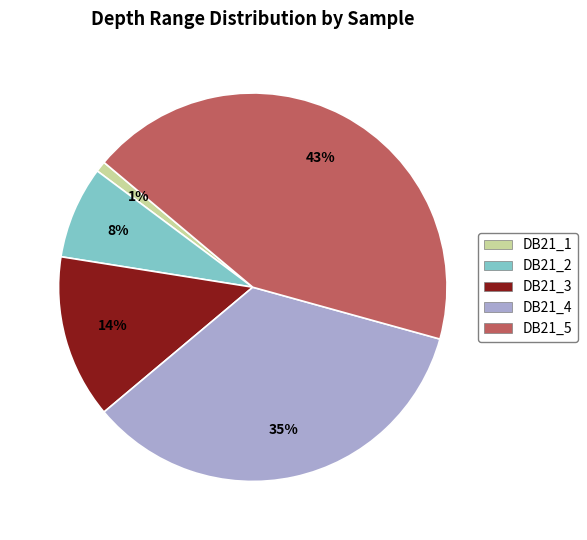

True or false: DB21_3 accounts for 14% of the total.

True